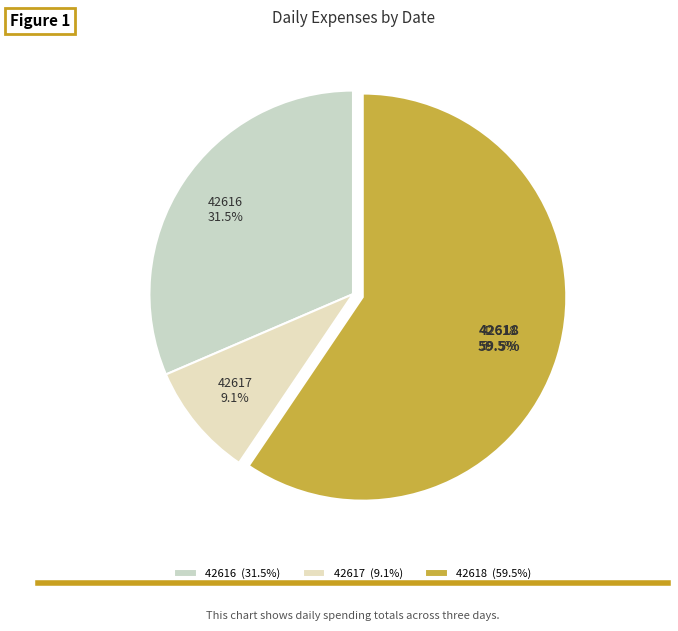

To the nearest percent, what is the difference between the 42616 and 42617 slice percentages?

22%